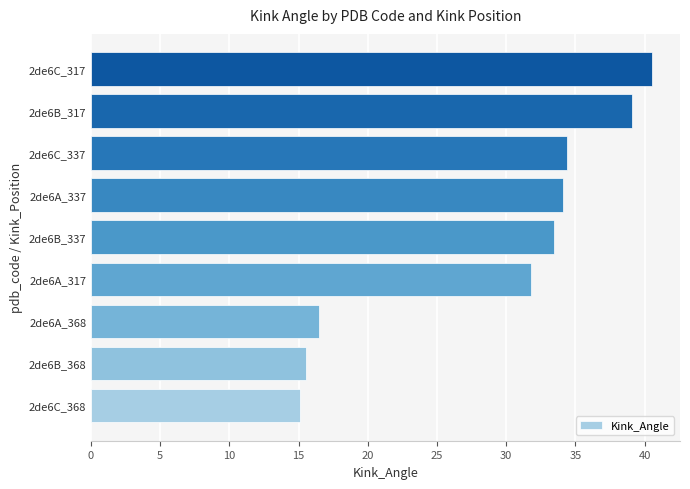

How many bars are there in total?

9